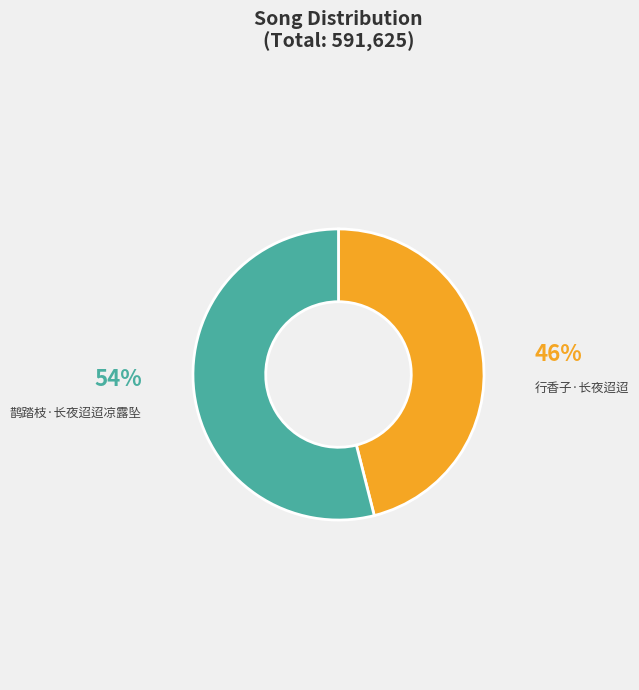

Rank the categories by value from highest to lowest.

鹊踏枝·长夜迢迢凉露坠, 行香子·长夜迢迢